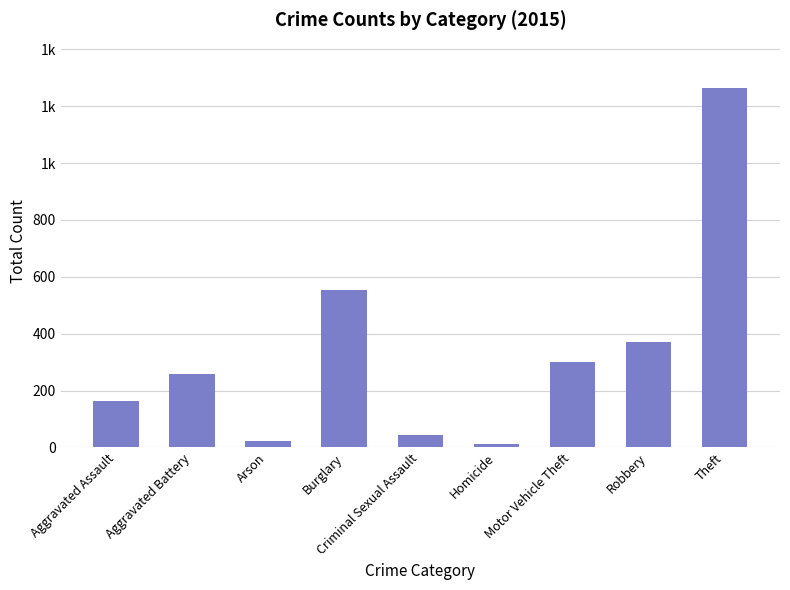

Does the chart contain any negative values?

No